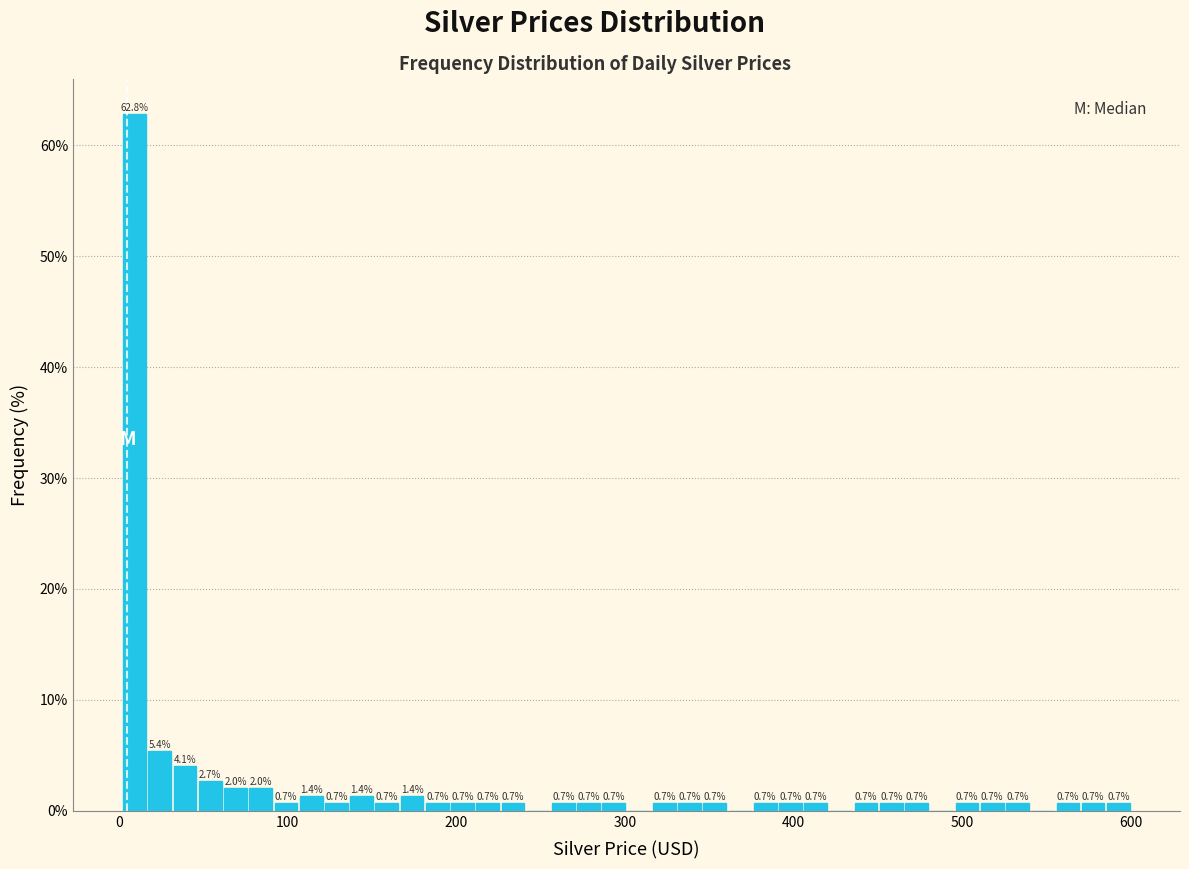

Around what value on the x-axis is the tallest bar? Give the approximate position of its centre, as read against the axis.

10